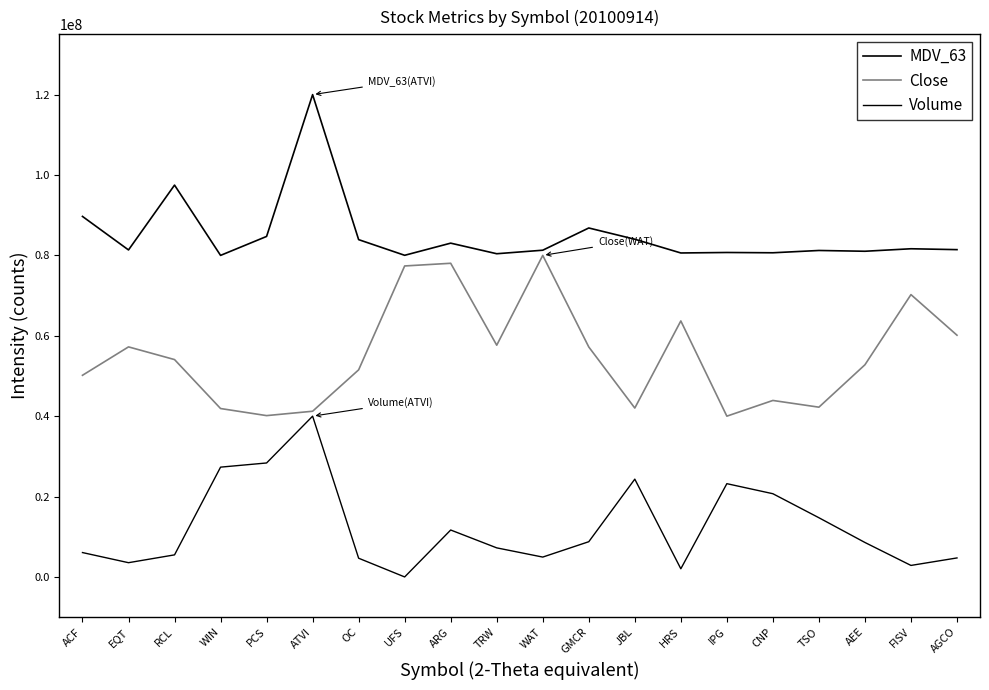

True or false: MDV_63 and Volume intersect in this chart.

False